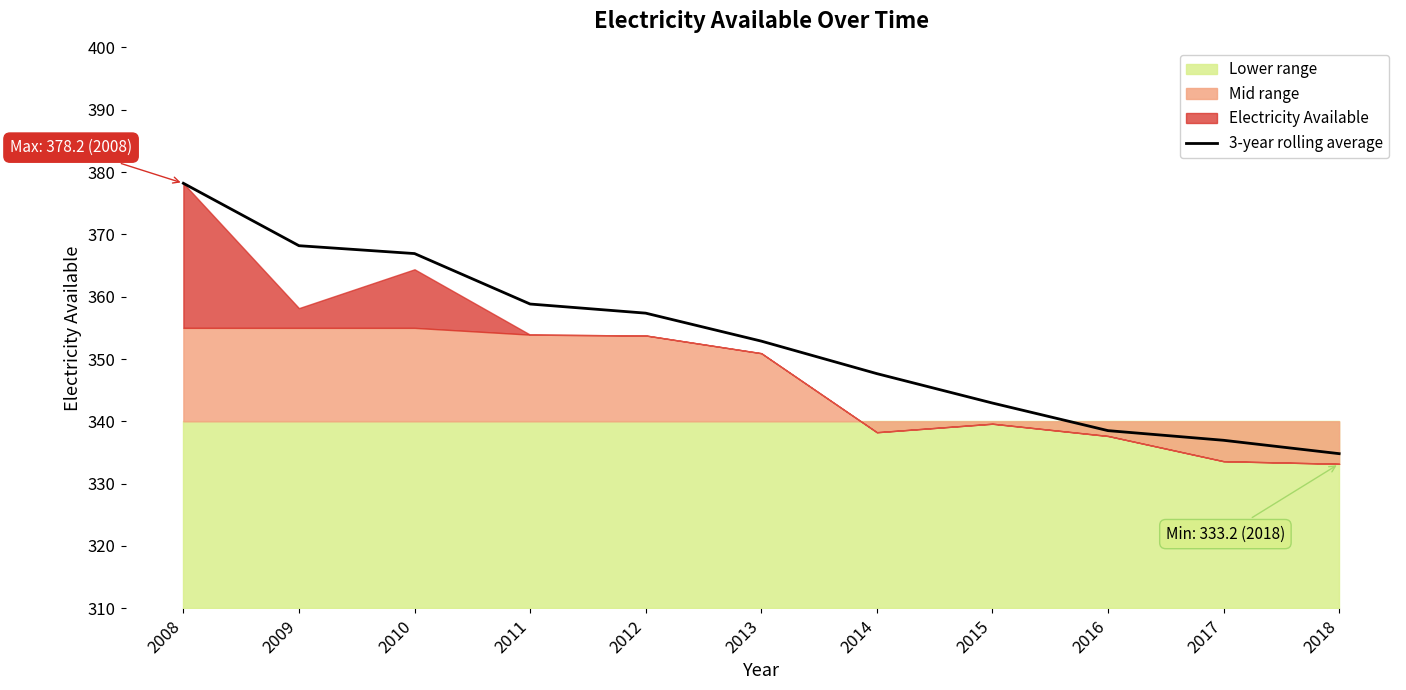

True or false: the data has more than 2 interior local peaks.

False